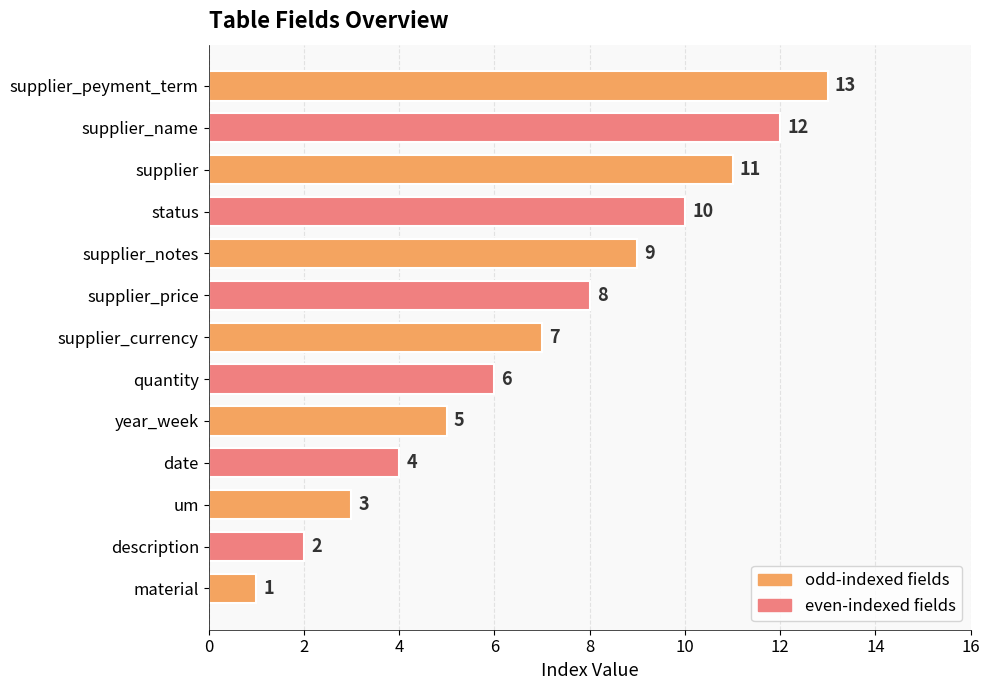

What is the average value?

7